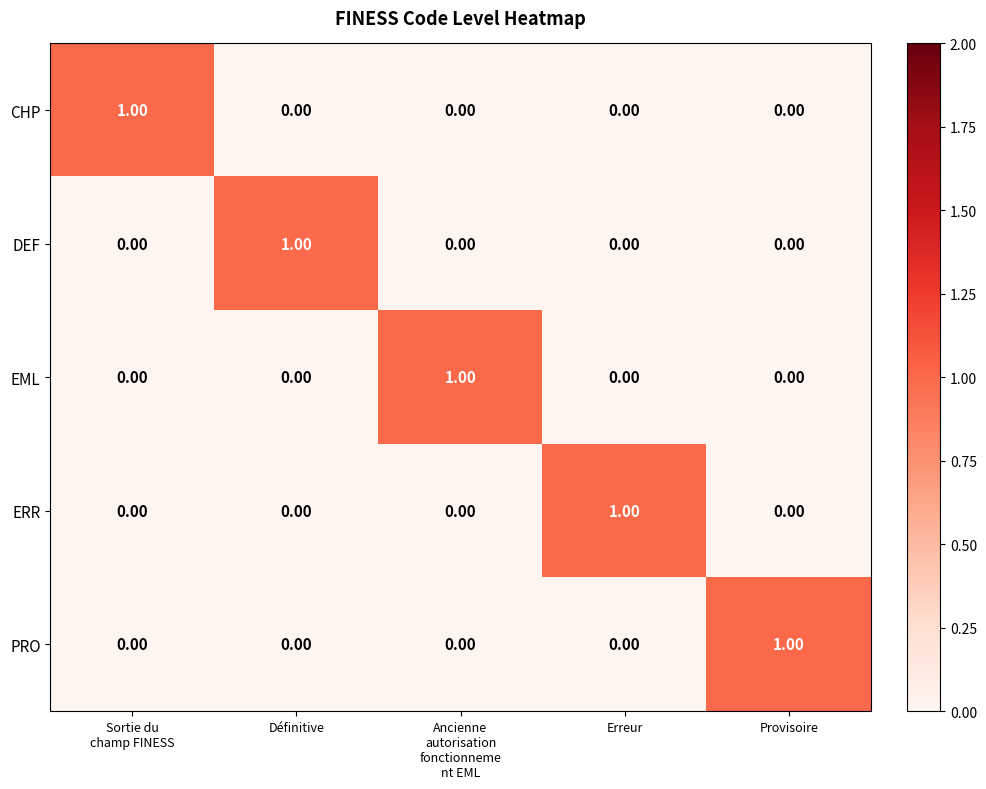

Count the number of categories in the chart.

5